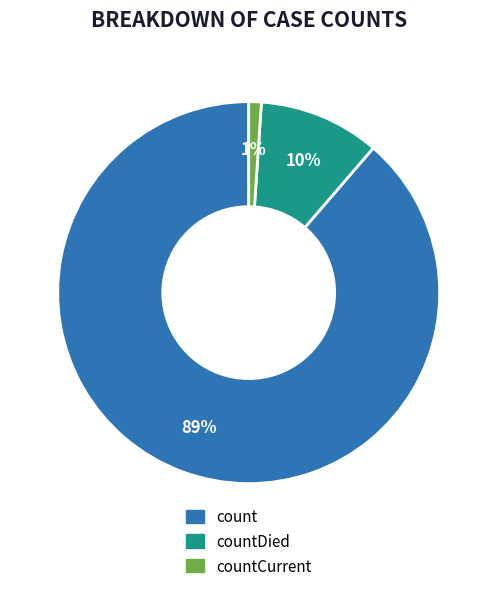

To the nearest percent, what is the difference between the largest and smallest slice percentages?

88%